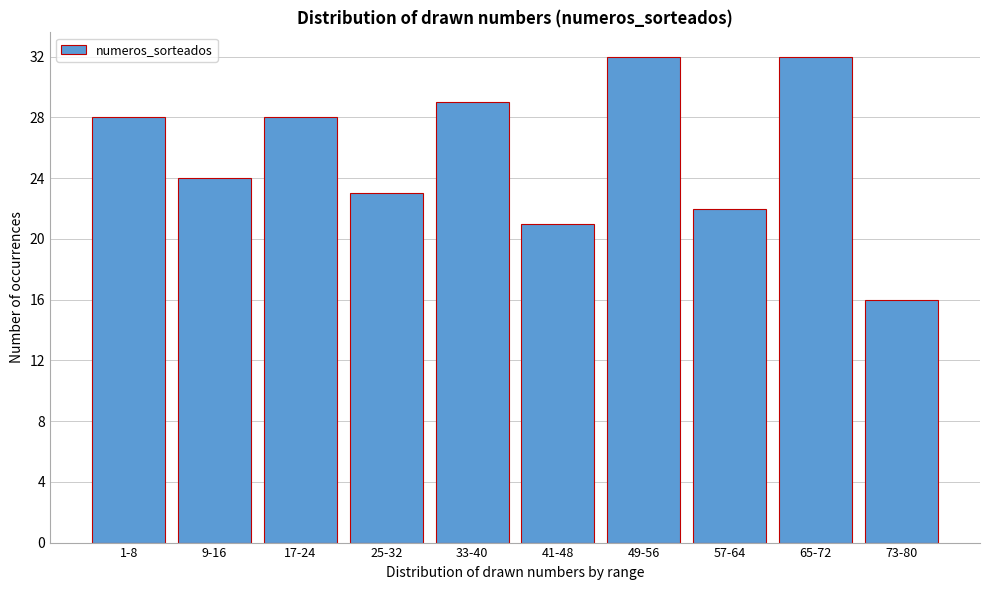

Reading left to right, extract all data points from this chart.

1-8=28	9-16=24	17-24=28	25-32=23	33-40=29	41-48=21	49-56=32	57-64=22	65-72=32	73-80=16